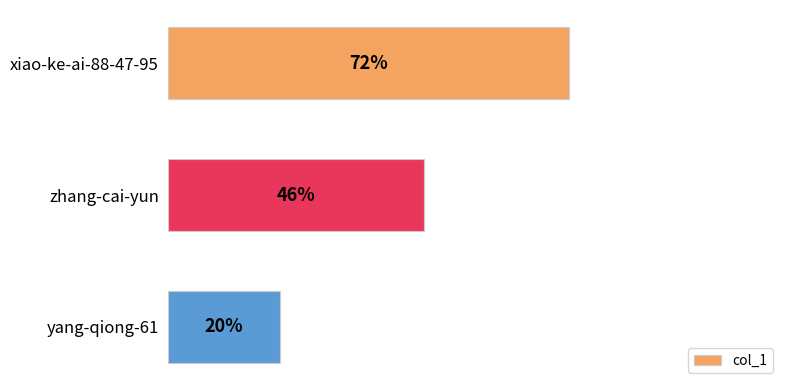

Which has a higher value, yang-qiong-61 or xiao-ke-ai-88-47-95?

xiao-ke-ai-88-47-95